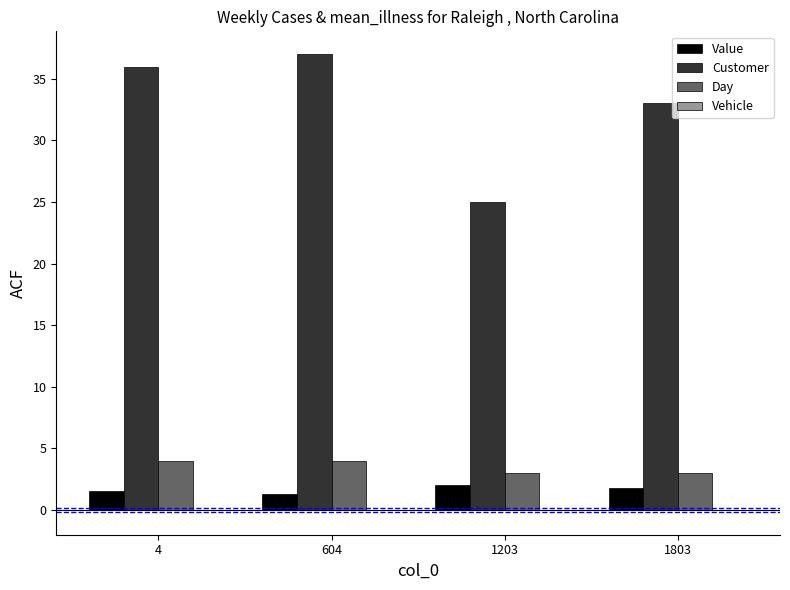

What is the average value of the Day series?

3.5